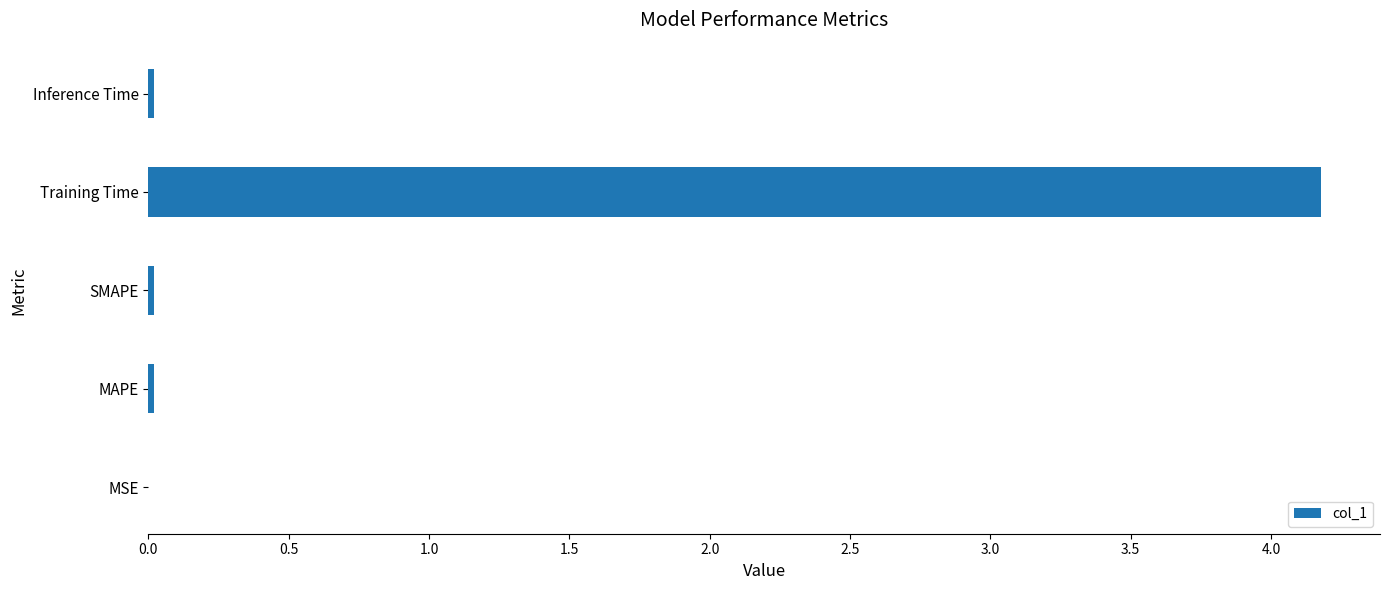

Between MSE and Training Time, which is larger?

Training Time